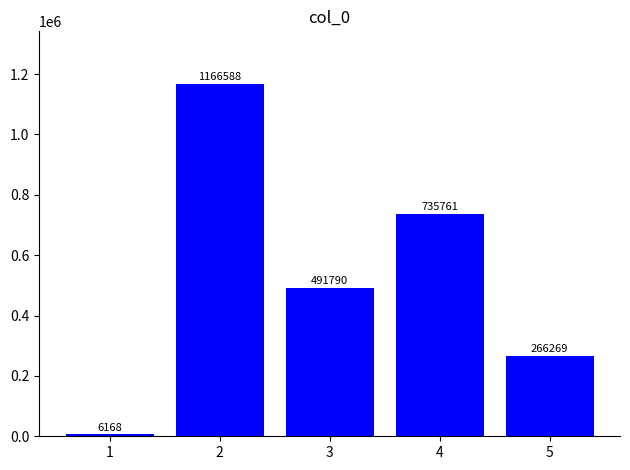

Which label corresponds to the smallest value in the chart?

1